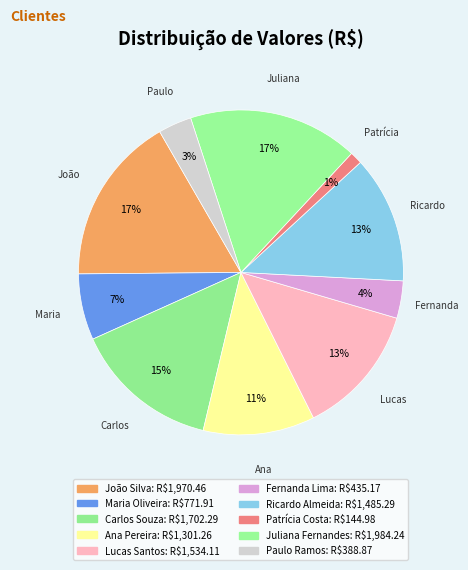

How many segments does this pie chart have?

10